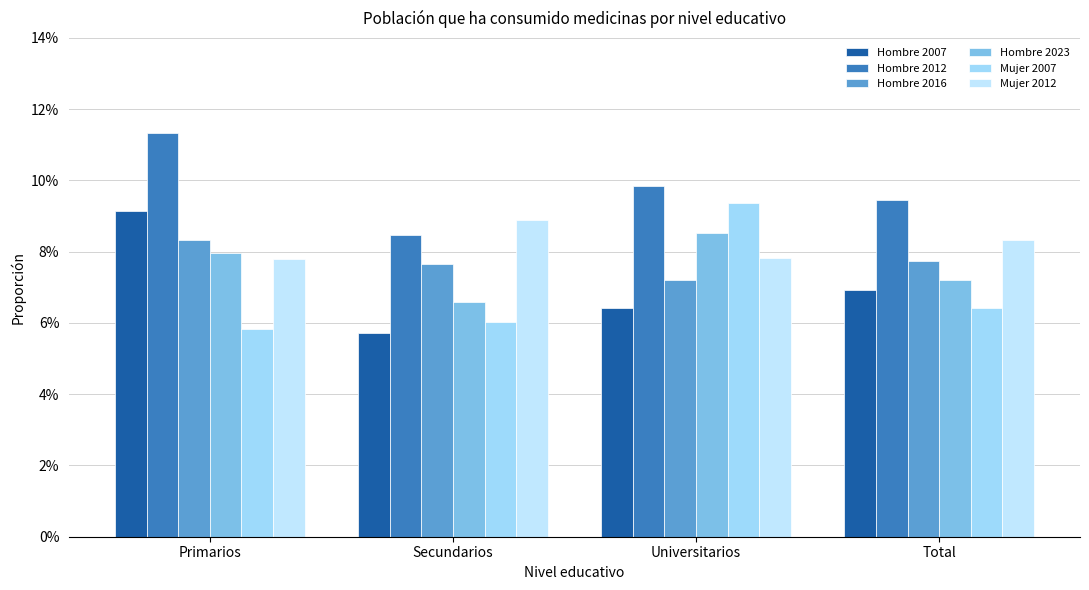

Reading left to right, extract all data points from this chart.

Hombre 2007: Primarios=0.1	Secundarios=0.1	Universitarios=0.1	Total=0.1
Hombre 2012: Primarios=0.1	Secundarios=0.1	Universitarios=0.1	Total=0.1
Hombre 2016: Primarios=0.1	Secundarios=0.1	Universitarios=0.1	Total=0.1
Hombre 2023: Primarios=0.1	Secundarios=0.1	Universitarios=0.1	Total=0.1
Mujer 2007: Primarios=0.1	Secundarios=0.1	Universitarios=0.1	Total=0.1
Mujer 2012: Primarios=0.1	Secundarios=0.1	Universitarios=0.1	Total=0.1